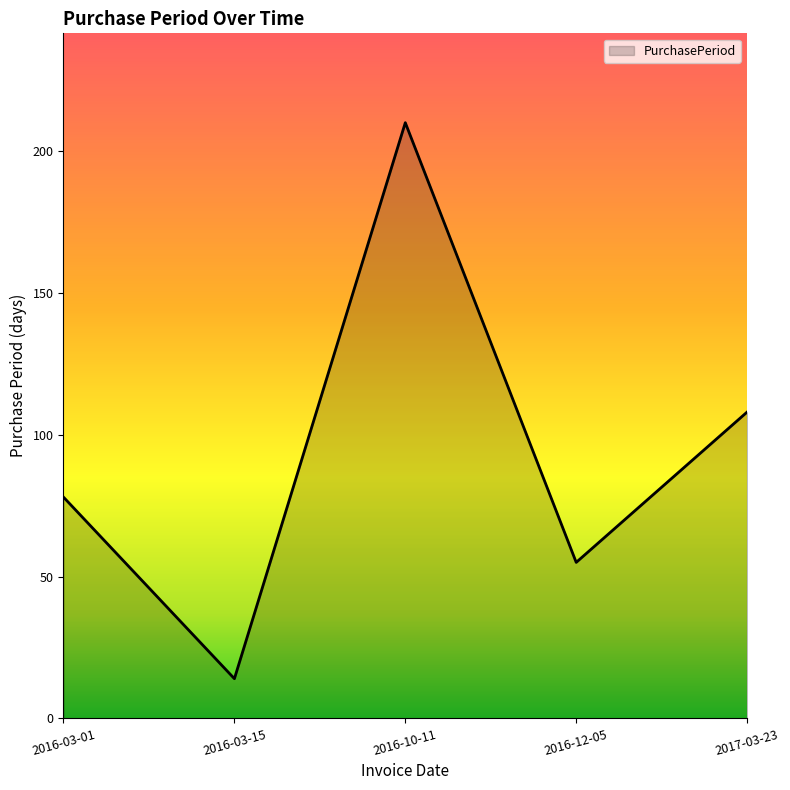

What is the ratio of the value at 2017-03-23 to the value at 2016-10-11?

0.5